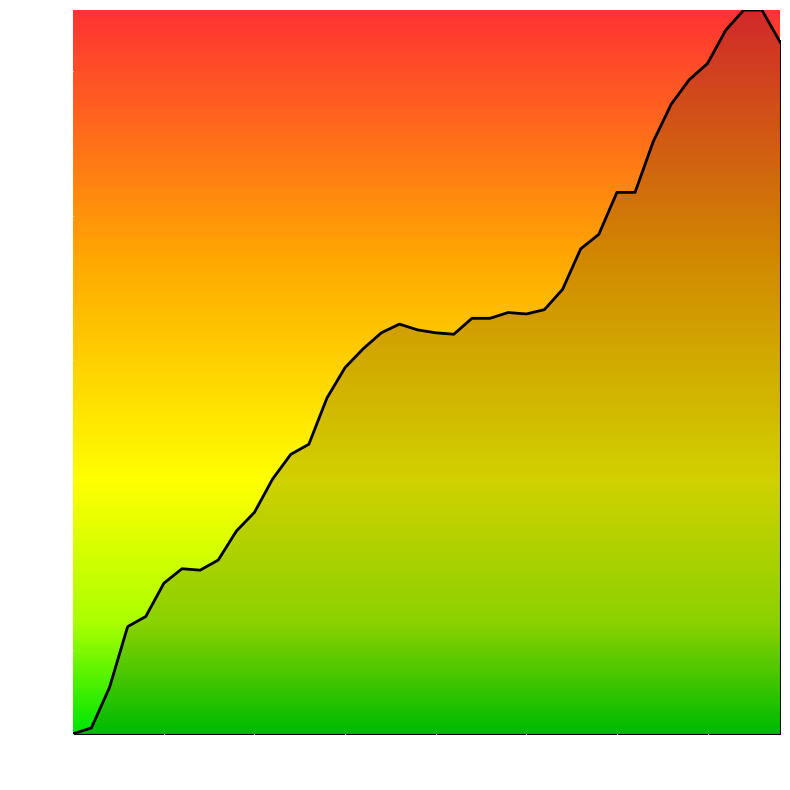

What is the greatest value displayed?

7084